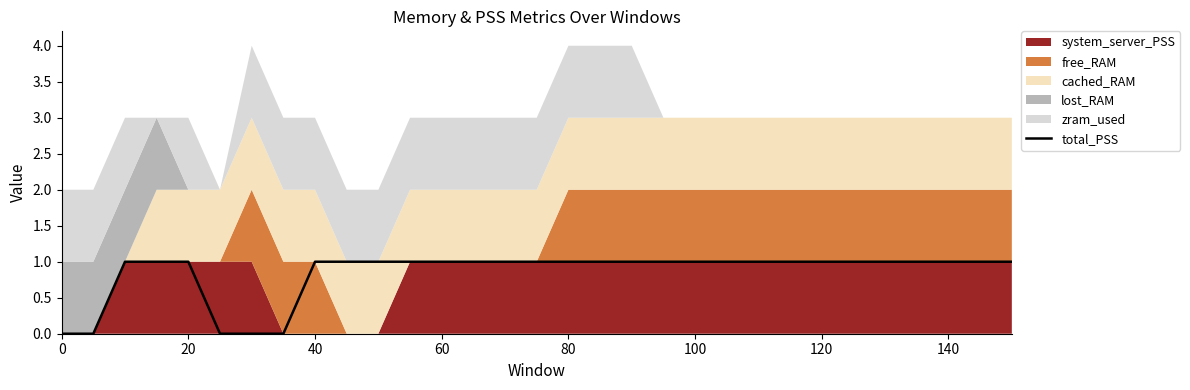

Between 20 and 40, which is larger?

20